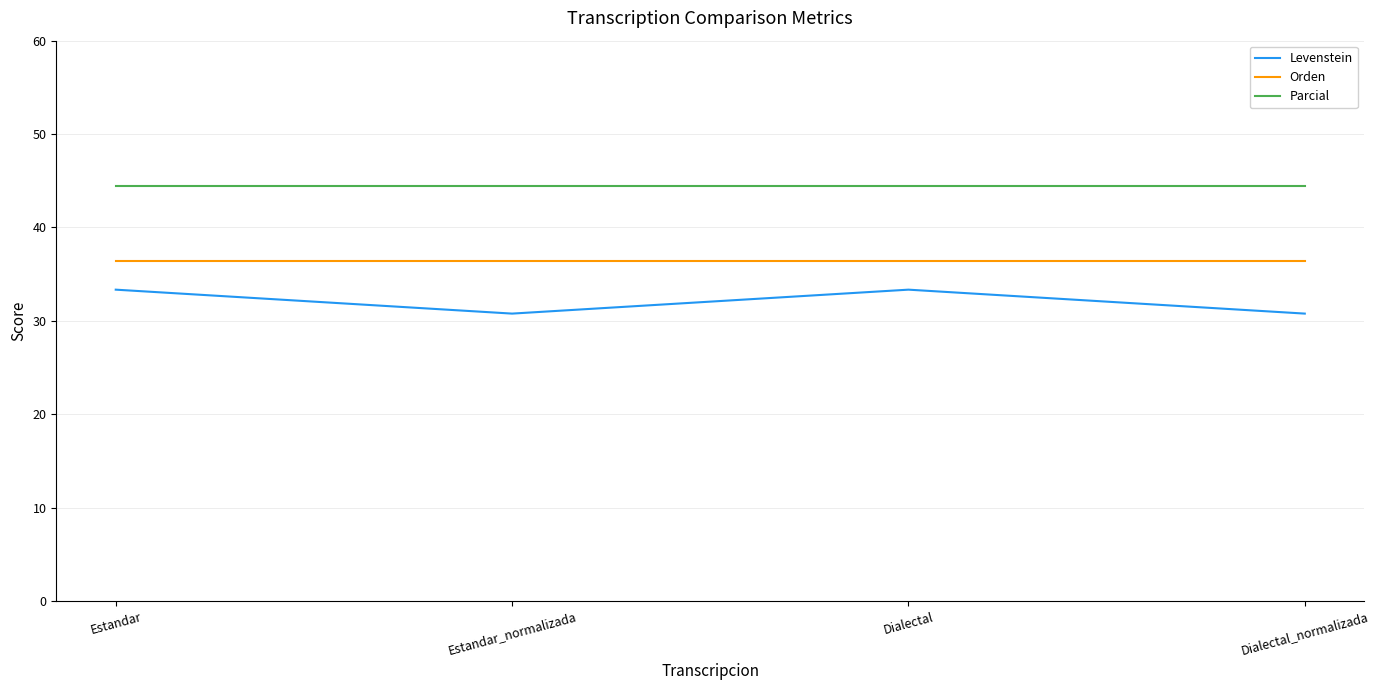

What is the spread (max minus min) of values at Estandar_normalizada?

13.7